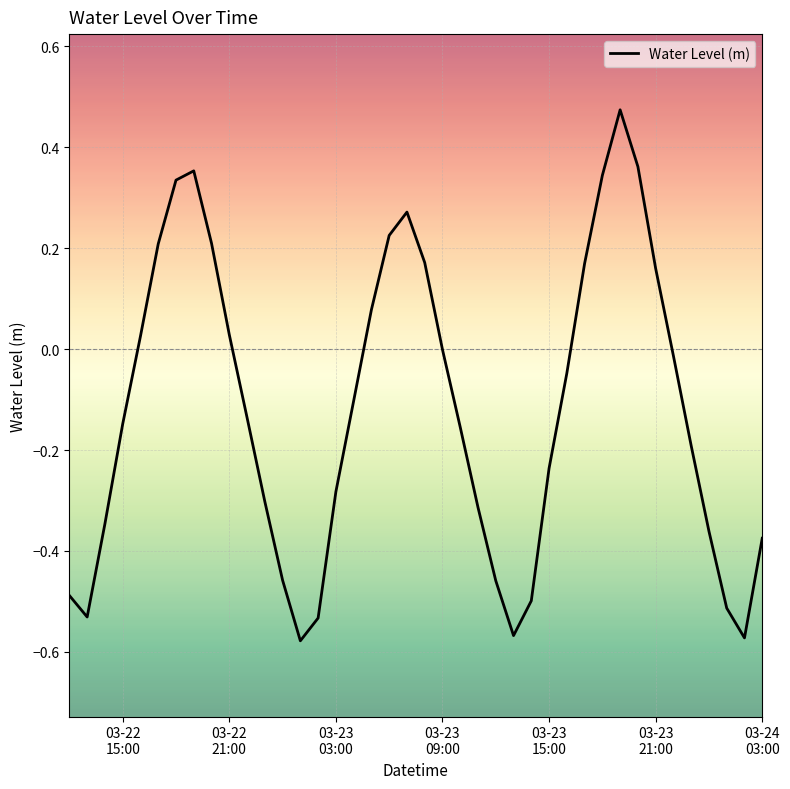

True or false: the data has more than 0 interior local peaks.

True